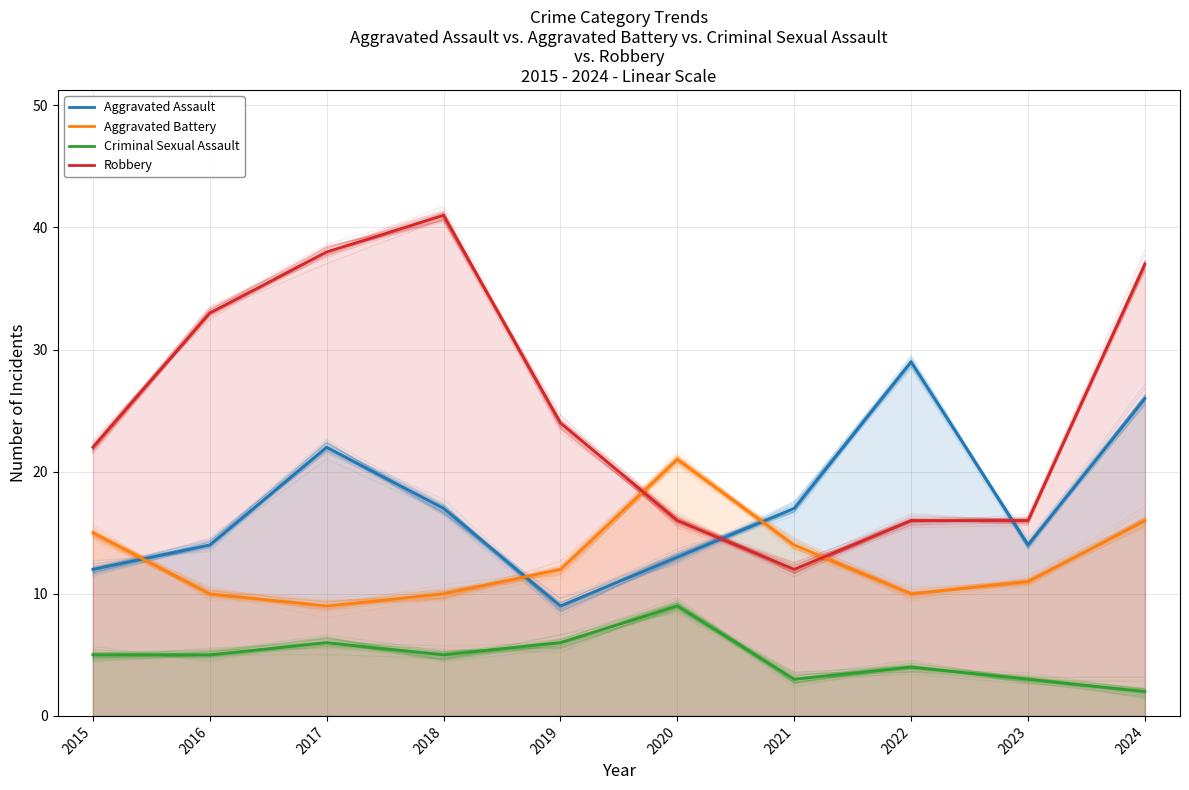

At which category does Criminal Sexual Assault reach its first local valley?

2018